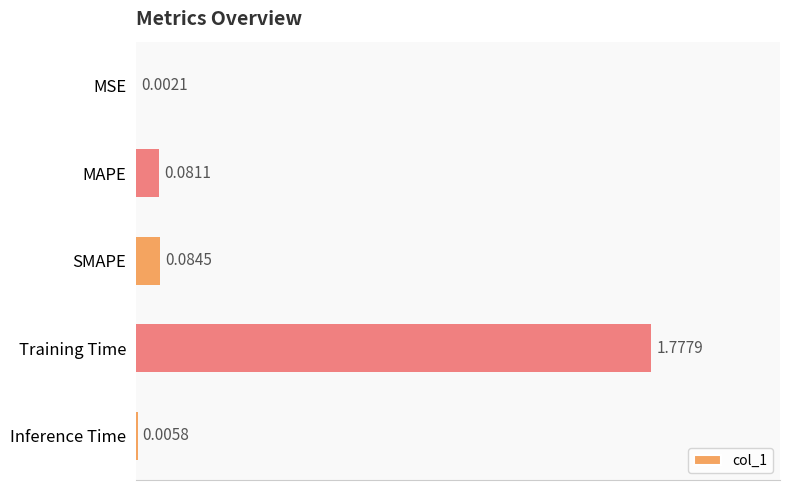

What is the sum of all values?

2.0